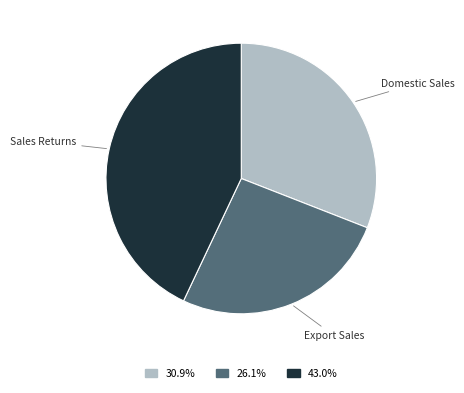

Is there a majority slice in this chart?

No